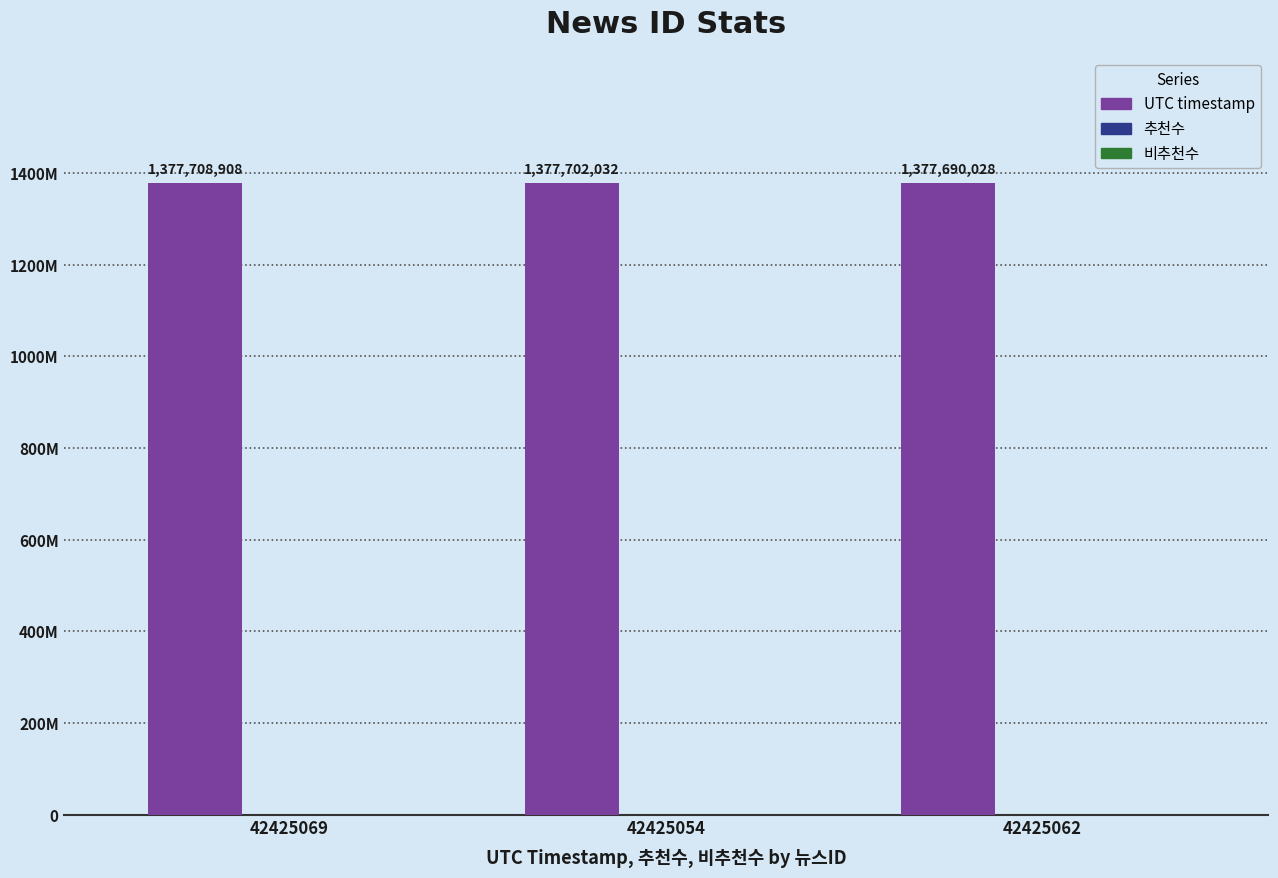

Does the chart contain stacked bars?

No